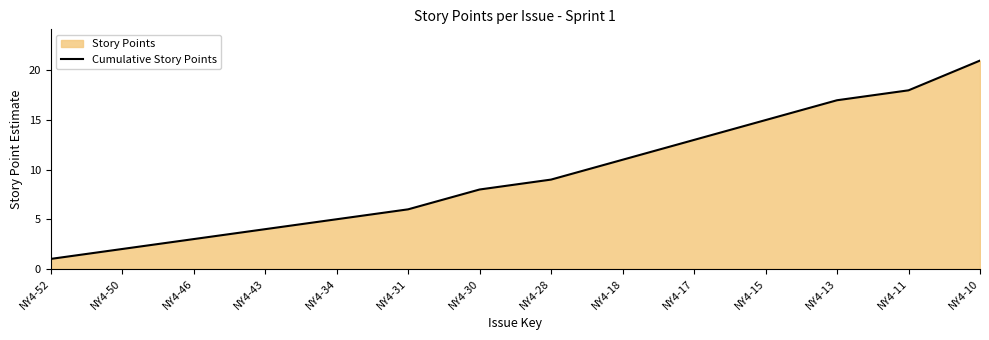

Between NY4-34 and NY4-52, which is larger?

NY4-34